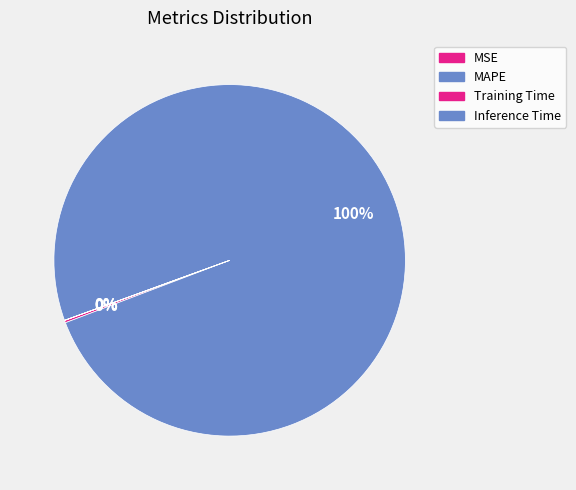

Rank the categories by value from highest to lowest.

MAPE, MSE, Training Time, Inference Time